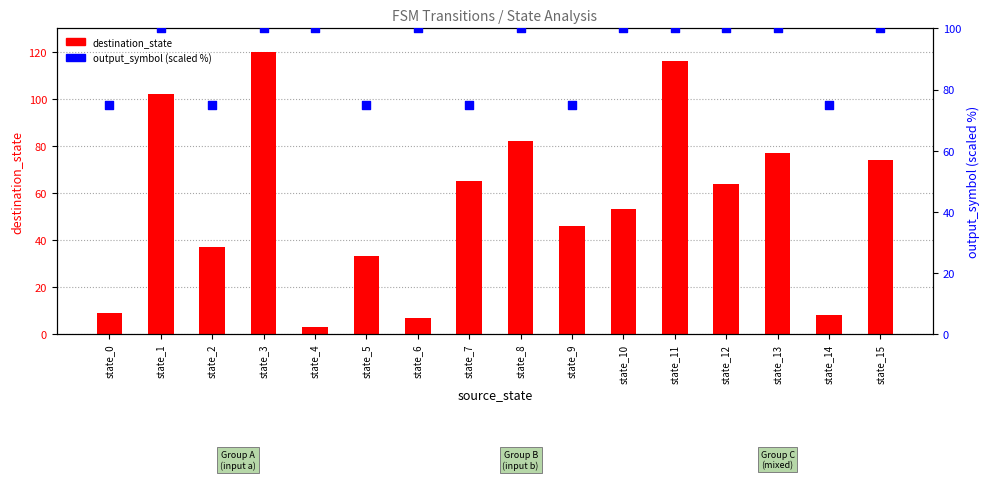

At how many categories does at least one series exceed 91?

10